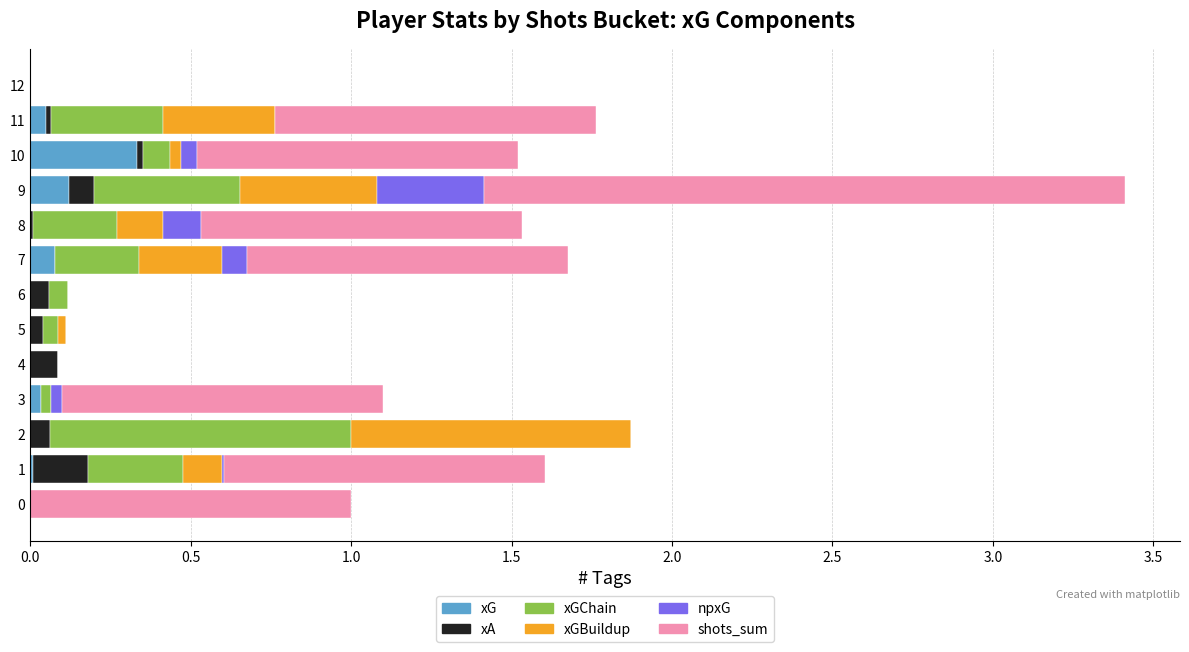

How many series are shown in this chart?

6